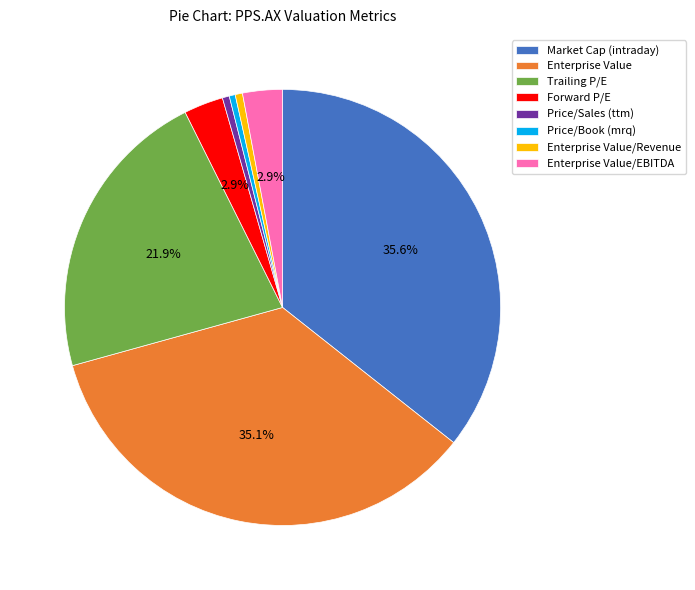

Which slice is the largest?

Market Cap (intraday)